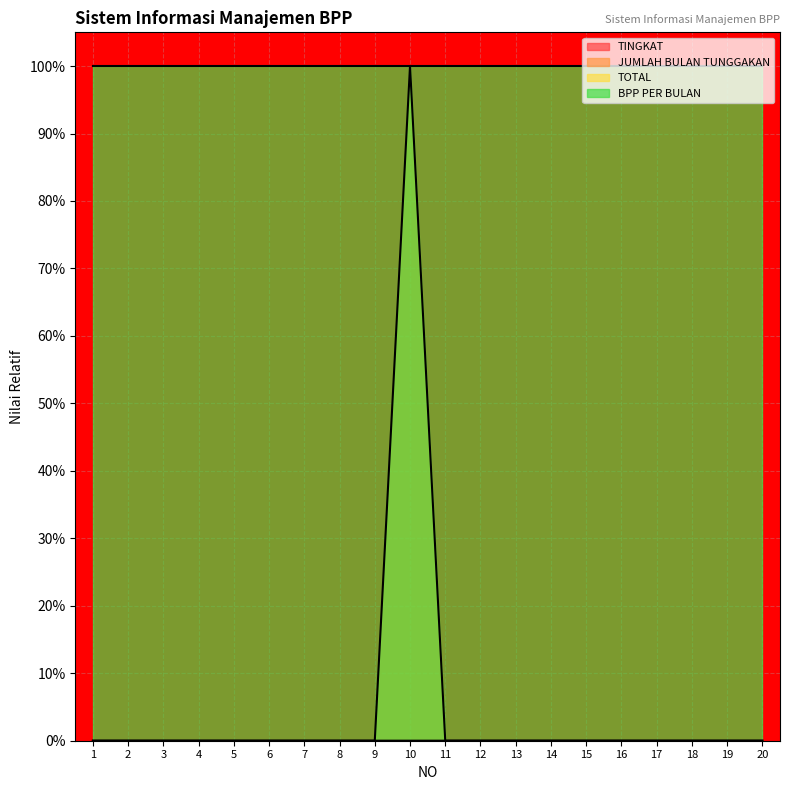

How many lines are shown in the chart?

2